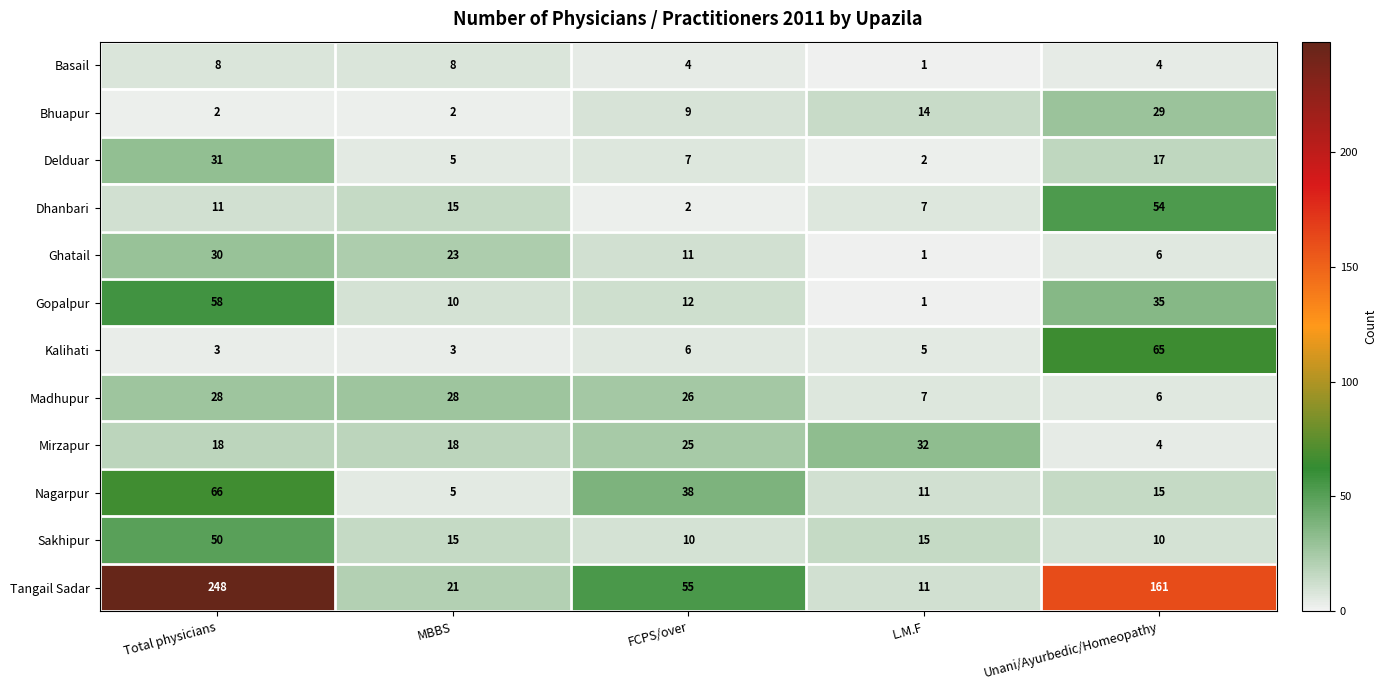

What value does the Madhupur series have at MBBS, to the nearest 10?

30